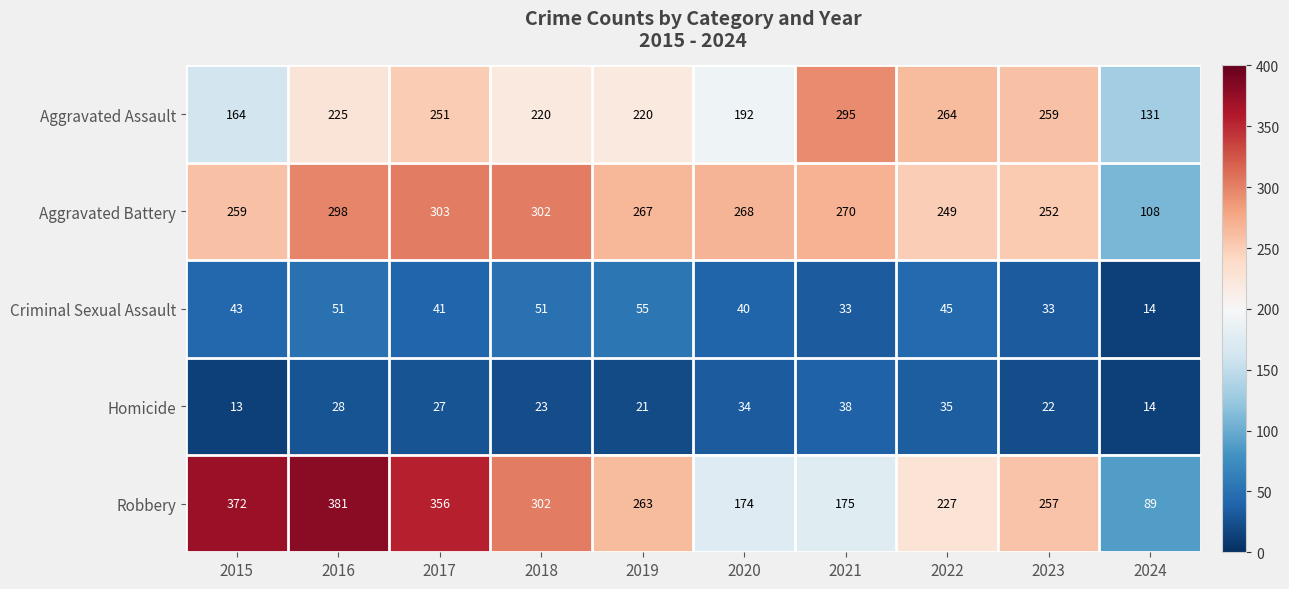

Which series has the largest range (max minus min)?

Robbery